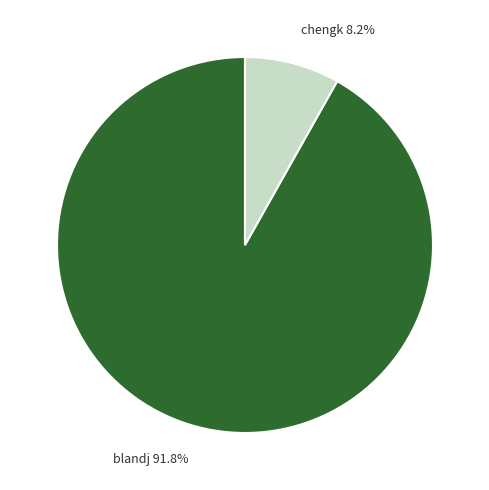

To the nearest percent, what is the difference between the largest and smallest slice percentages?

84%